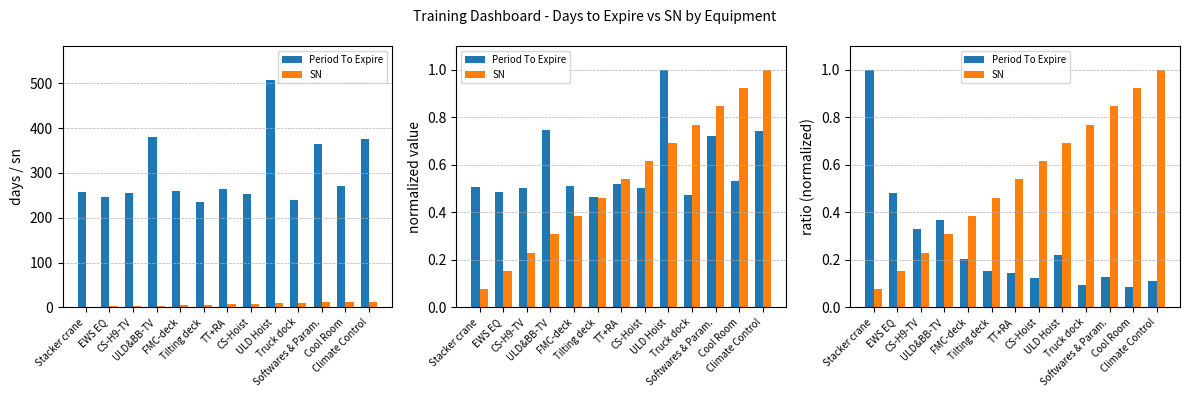

What are all the series names shown in the legend?

Period To Expire, SN